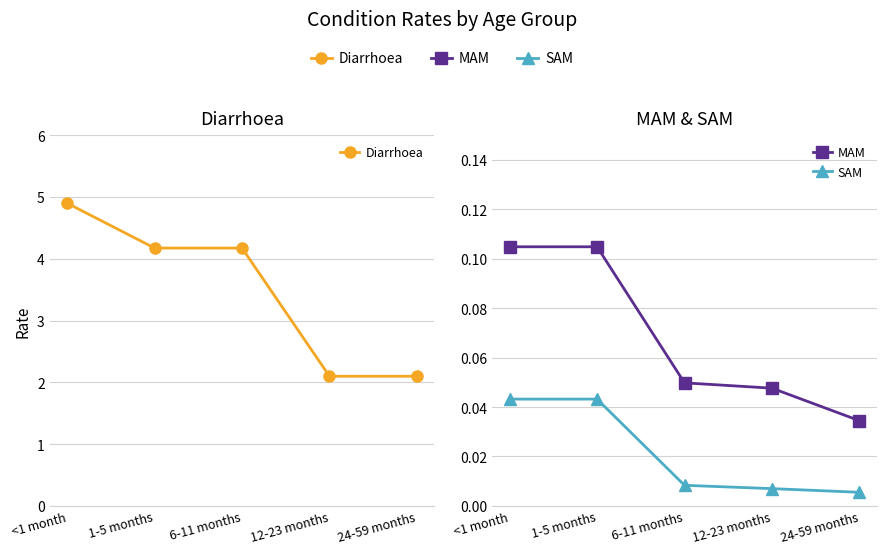

Which category has the lowest value in the SAM series?

24-59 months